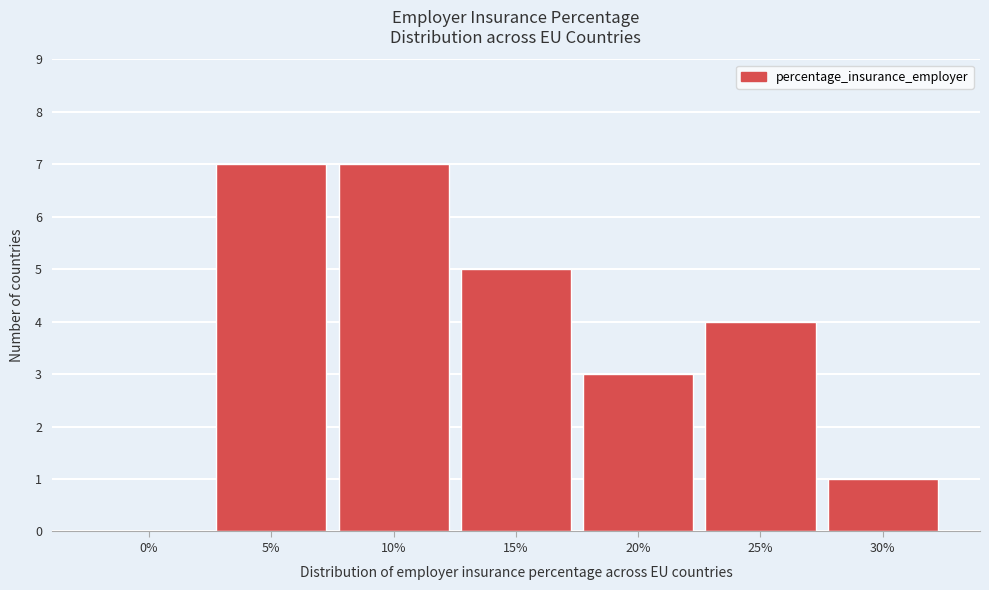

Reading right to left, list all the values displayed in this chart.

30%=1	25%=4	20%=3	15%=5	10%=7	5%=7	0%=0